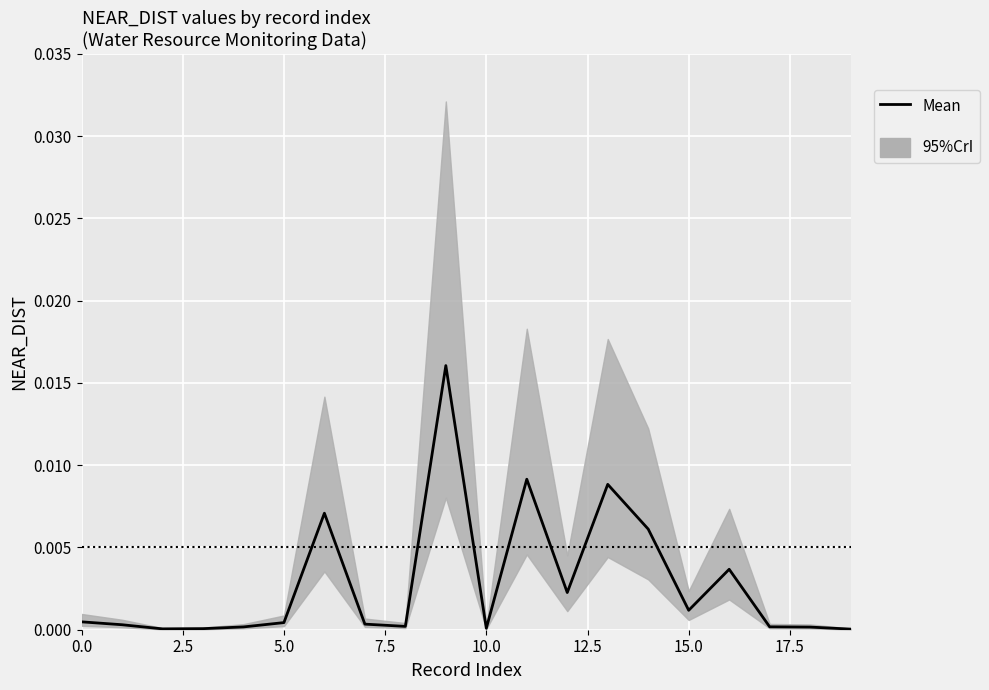

The value at 17 is 0.0. True or false?

False